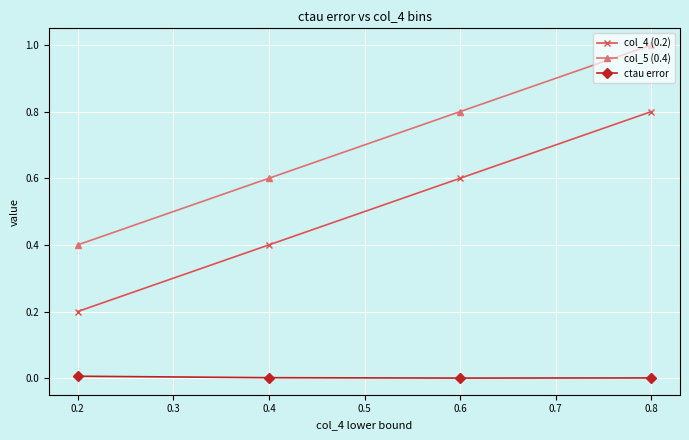

True or false: ctau error and col_5 (0.4) intersect in this chart.

False